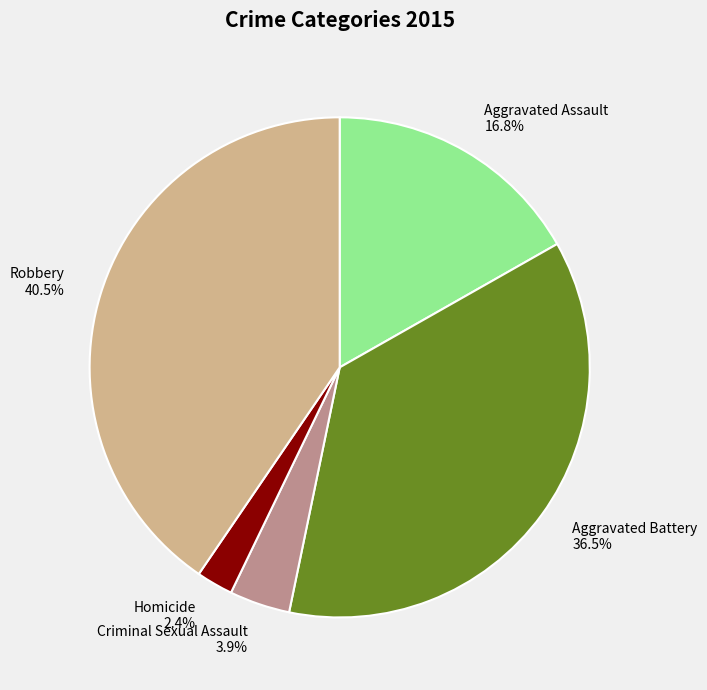

What percentage is NOT represented by Aggravated Assault?

83.2%